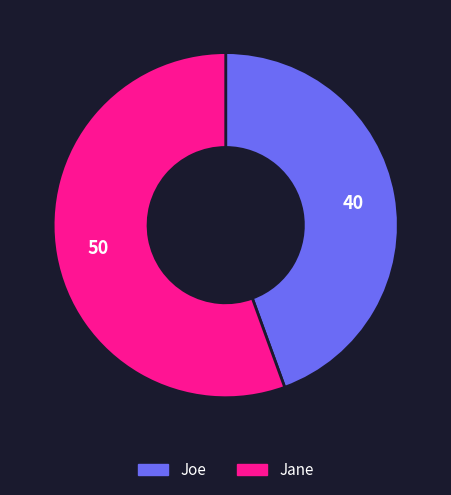

Is Joe the majority of the pie?

No